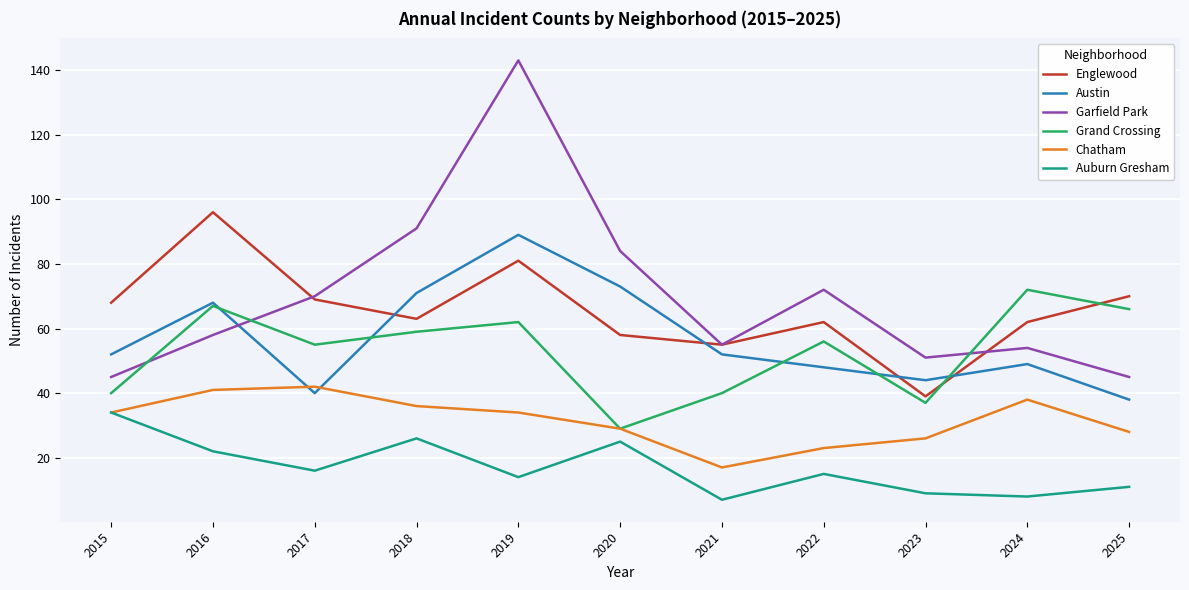

True or false: Garfield Park and Grand Crossing cross at least once.

True